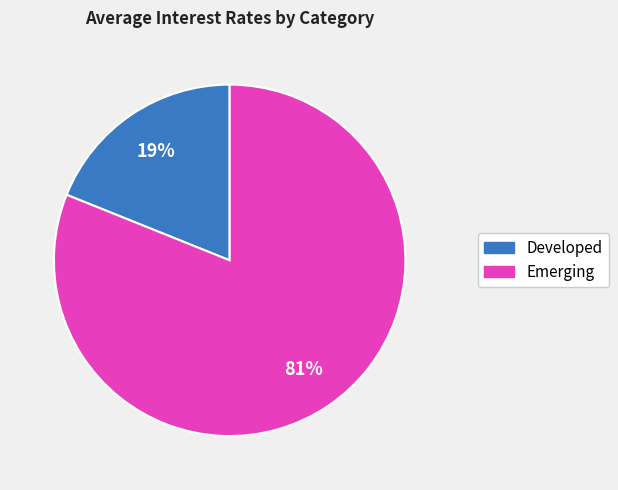

Do Developed and Emerging together represent more than half of the pie?

Yes